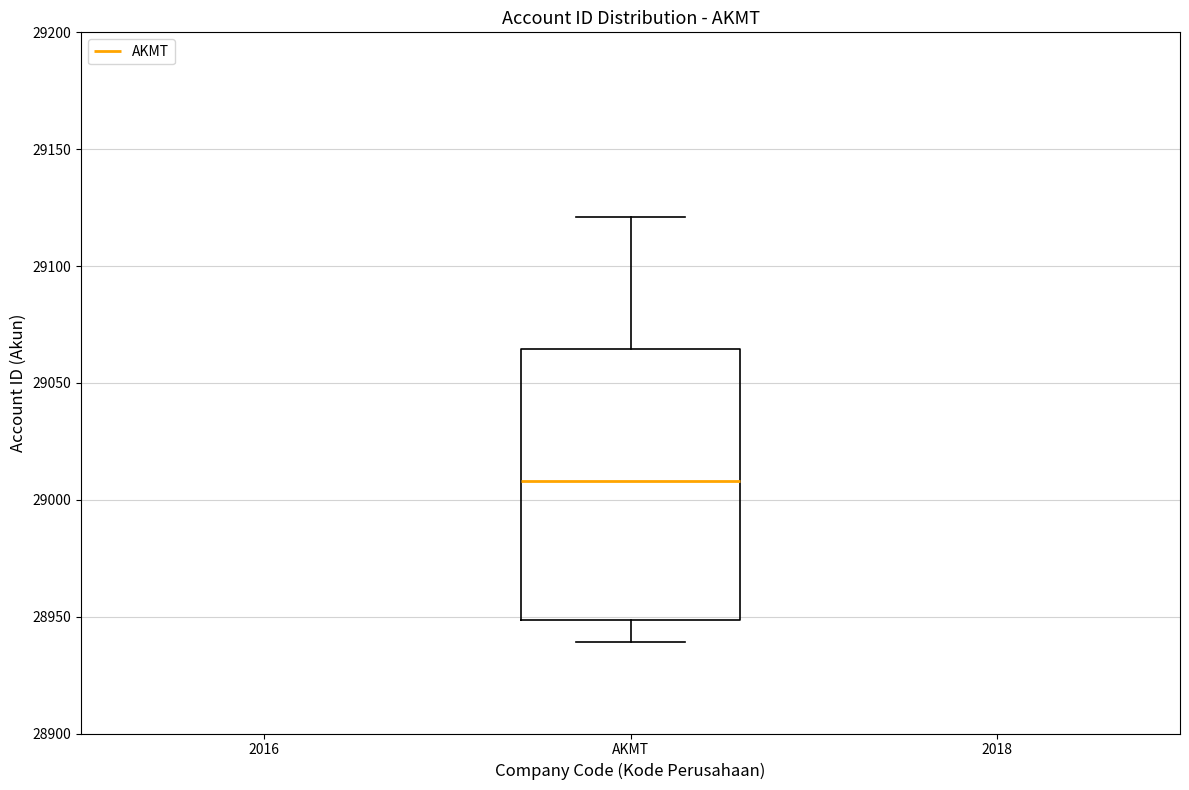

Transcribe this box plot: give where the median line is, the range the box spans, and where the two whiskers end, as read against the y-axis. The values are not printed on the chart, so give them approximately, as read against the axis.

median 29010, box 28950 to 29065, whiskers 28940 to 29120